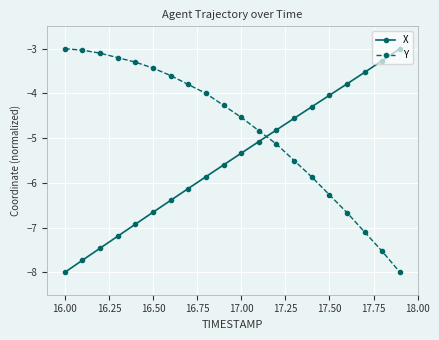

List the series in order of their overall mean, lowest first.

X, Y